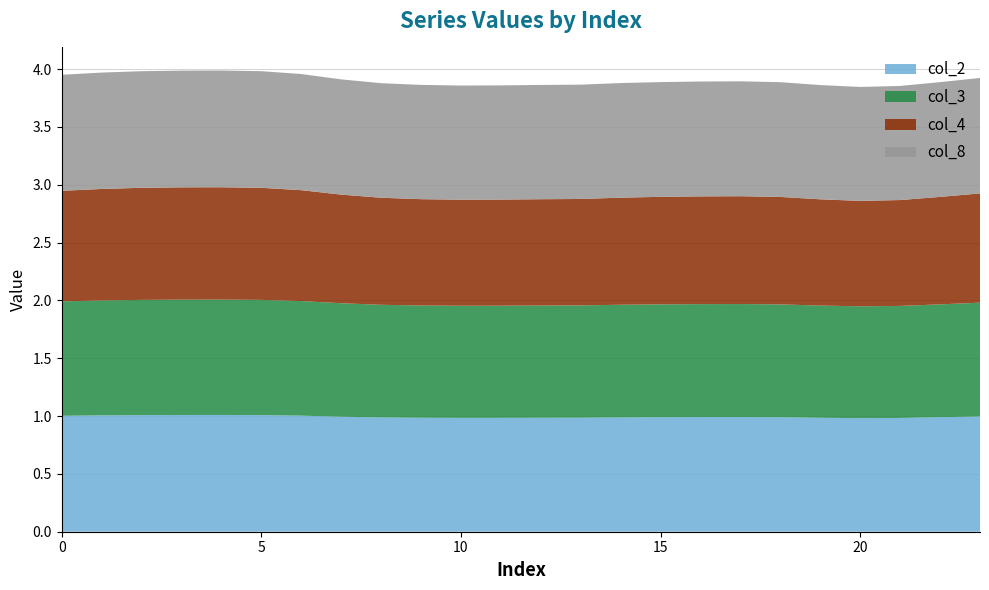

Reading left to right, what are all the values shown in this chart?

col_2: 1.0	1.0	1.0	1.0	1.0	1.0	1.0	1.0	1.0	1.0	1.0	1.0	1.0	1.0	1.0	1.0	1.0	1.0	1.0	1.0	1.0	1.0	1.0	1.0
col_3: 1.0	1.0	1.0	1.0	1.0	1.0	1.0	1.0	1.0	1.0	1.0	1.0	1.0	1.0	1.0	1.0	1.0	1.0	1.0	1.0	1.0	1.0	1.0	1.0
col_4: 1.0	1.0	1.0	1.0	1.0	1.0	1.0	0.9	0.9	0.9	0.9	0.9	0.9	0.9	0.9	0.9	0.9	0.9	0.9	0.9	0.9	0.9	0.9	0.9
col_8: 1.0	1.0	1.0	1.0	1.0	1.0	1.0	1.0	1.0	1.0	1.0	1.0	1.0	1.0	1.0	1.0	1.0	1.0	1.0	1.0	1.0	1.0	1.0	1.0